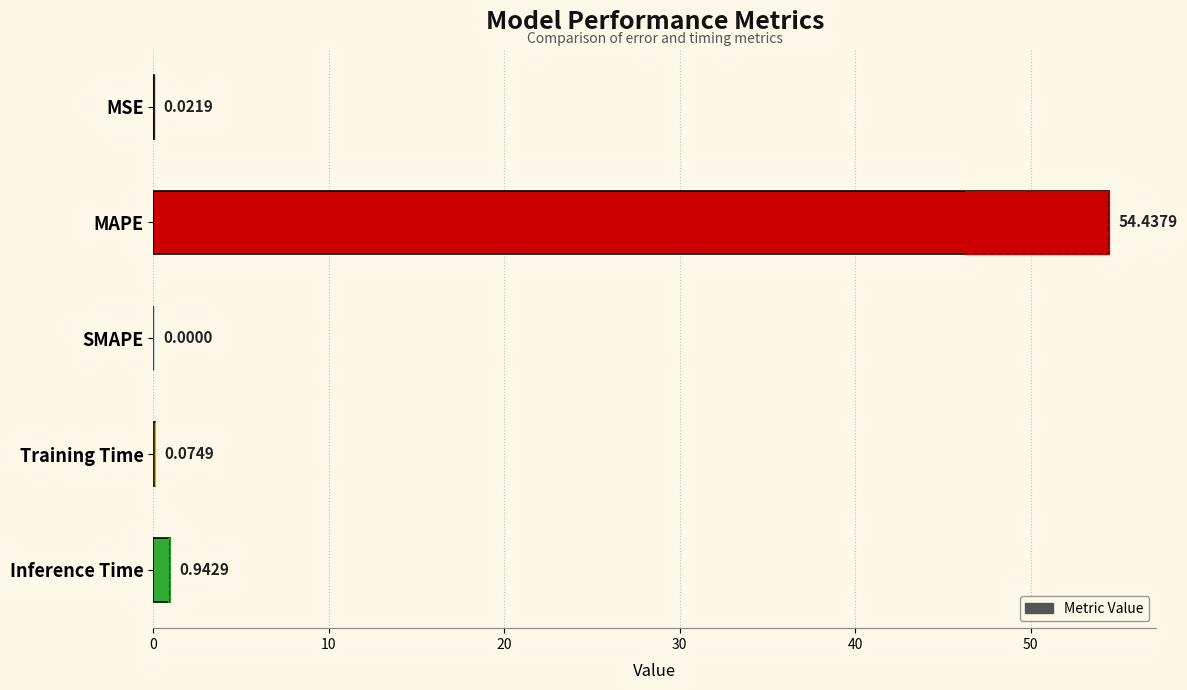

Count the number of categories in the chart.

5